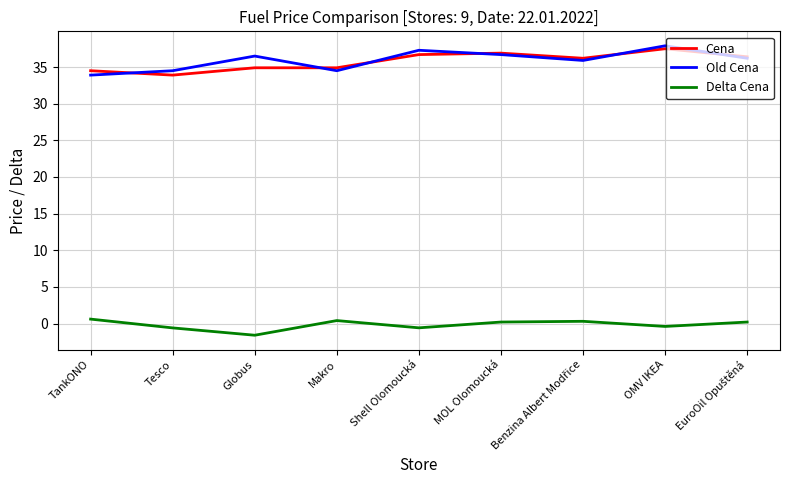

What is the average value of the Delta Cena series?

-0.2